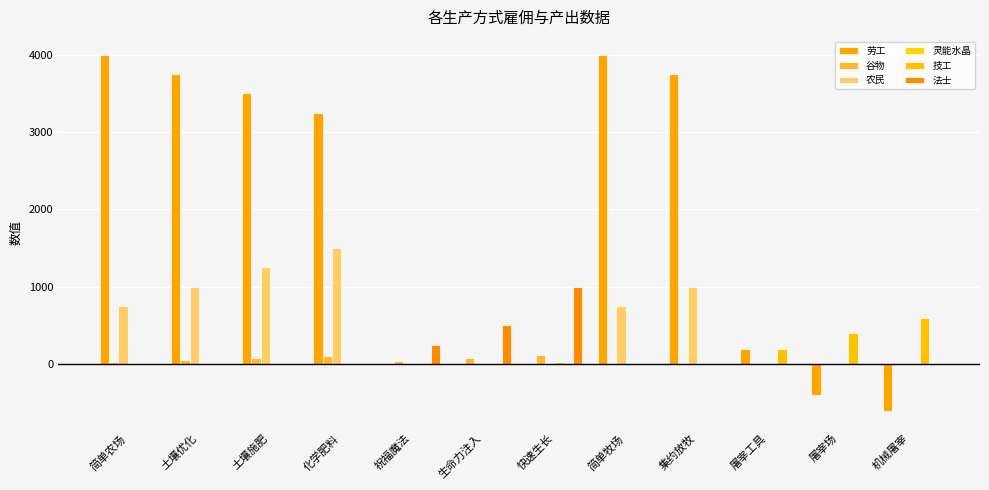

How many data points does each series have?

12